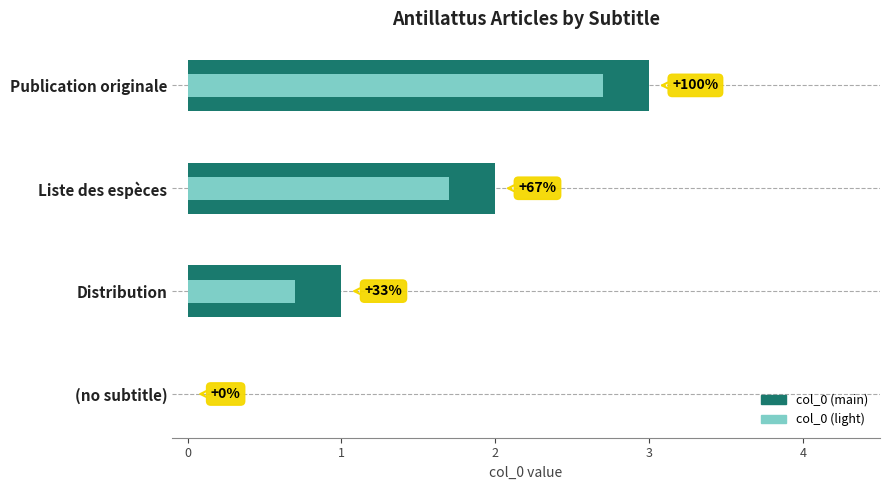

What is the difference between the maximum and minimum values in the col_0 (light) series?

2.7